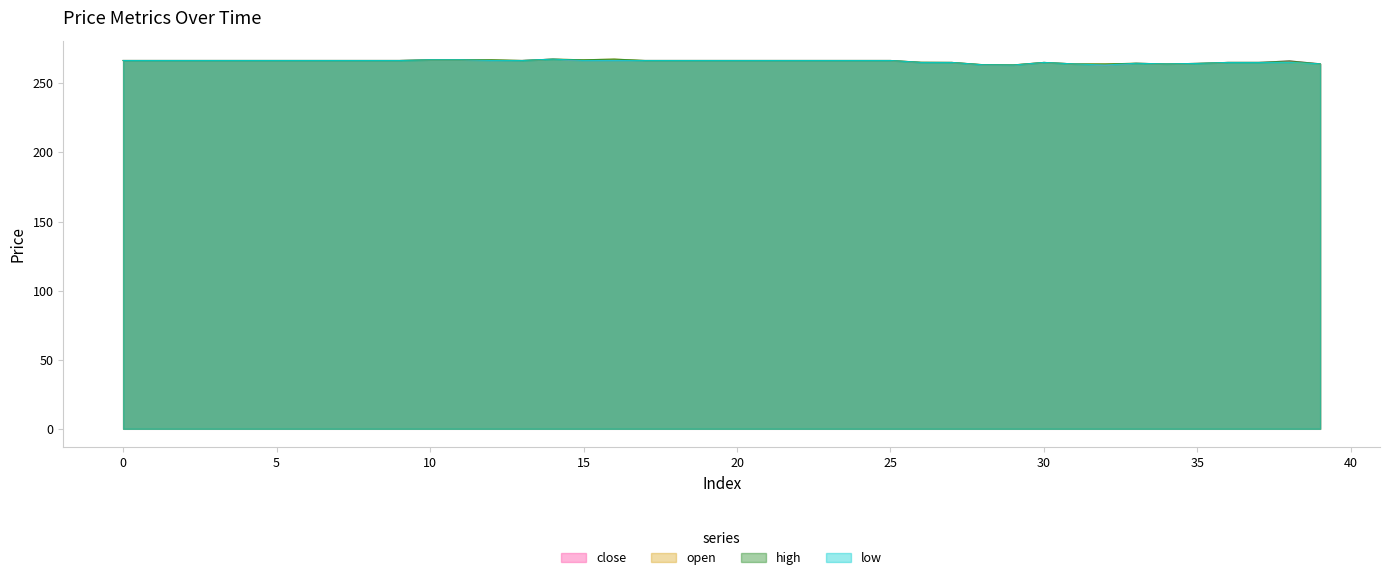

The low series shows 265.1 at 36. True or false?

True